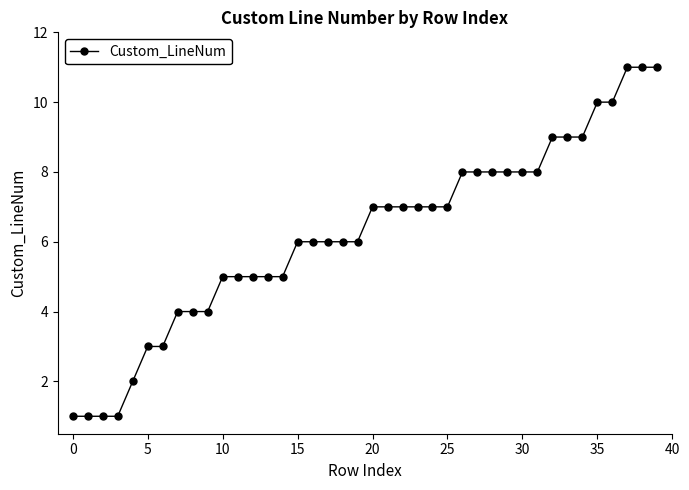

What is the greatest value displayed?

11